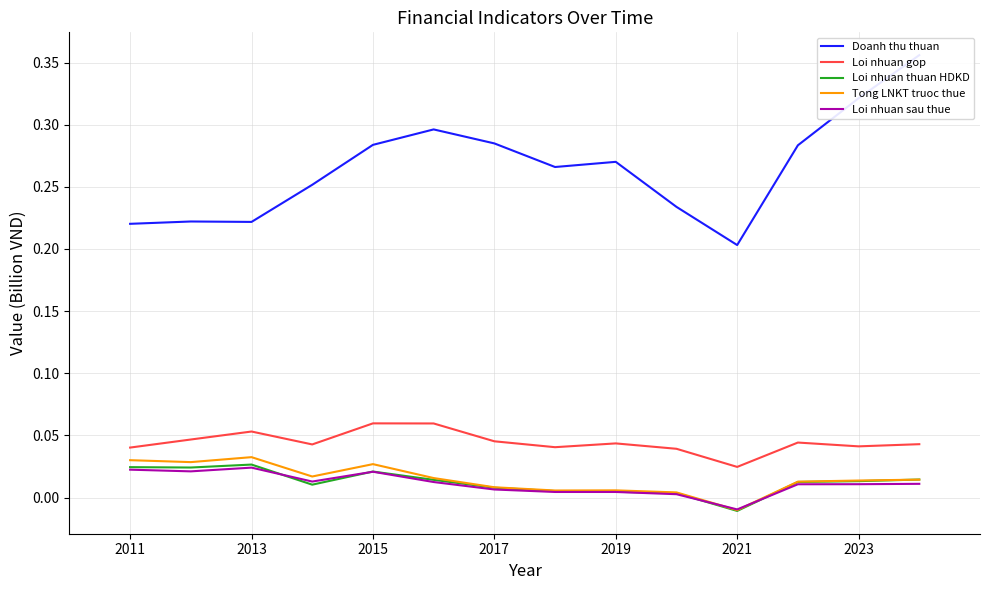

At which label does Loi nhuan thuan HDKD reach its minimum?

2021